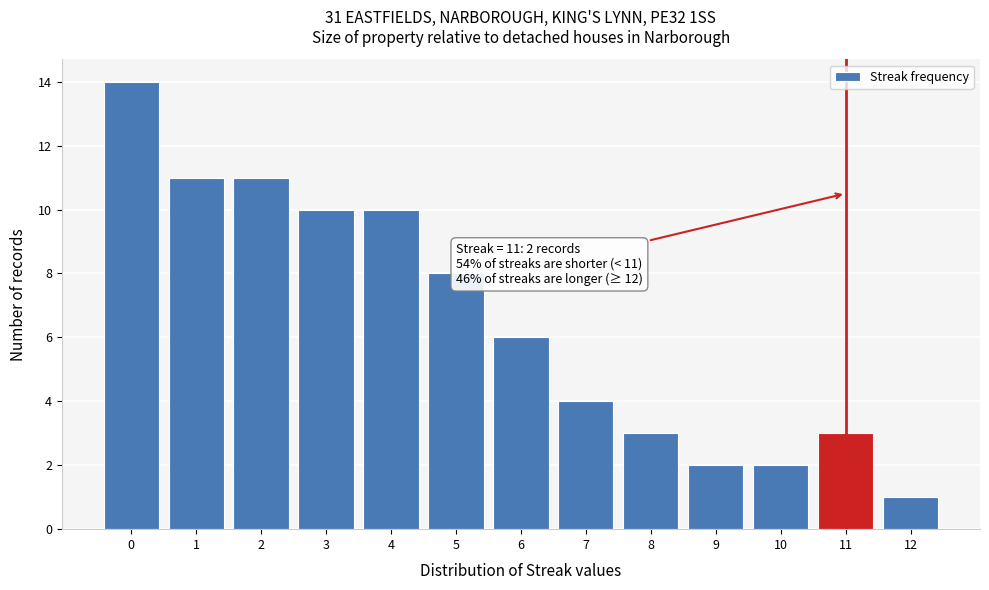

Reading left to right, list all the values displayed in this chart.

0=14	1=11	2=11	3=10	4=10	5=8	6=6	7=4	8=3	9=2	10=2	11=3	12=1